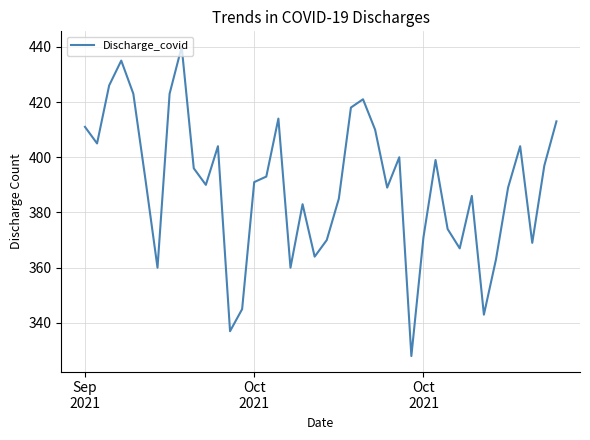

What is the difference between the maximum and minimum values?

112